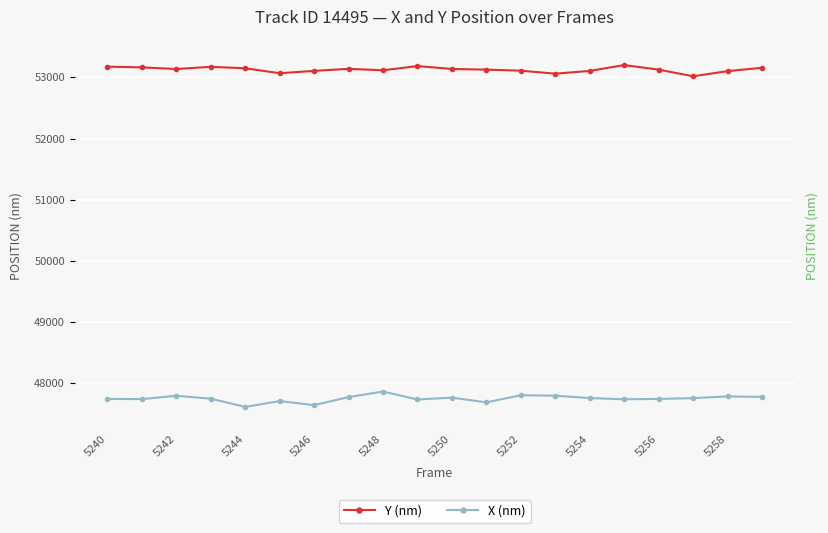

What value does the Y (nm) series have at 5254?

53107.1